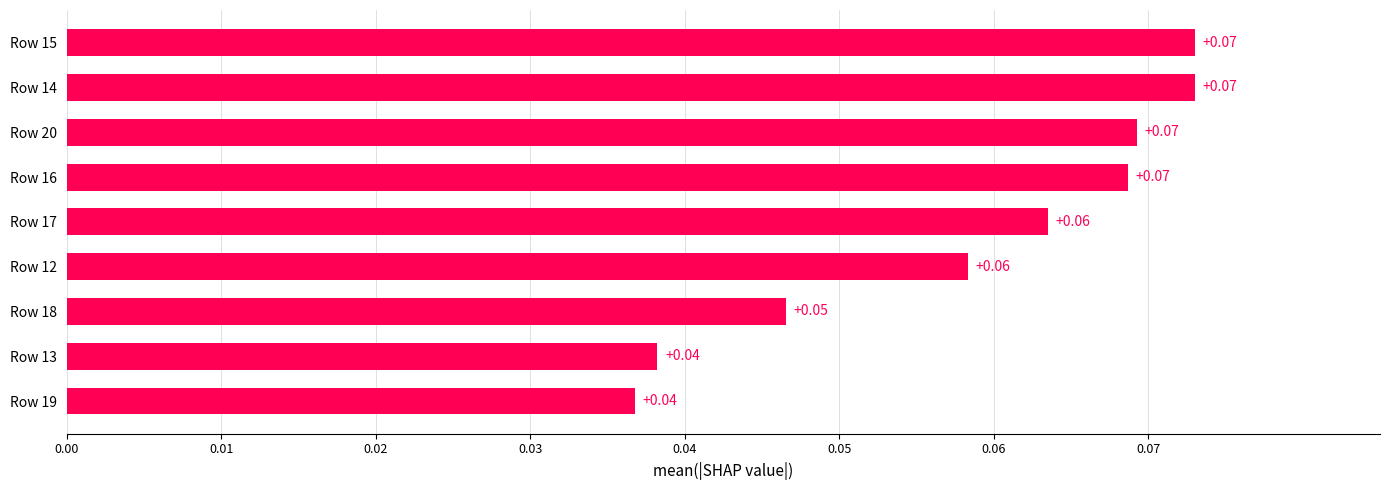

What is the sum of all values?

0.5